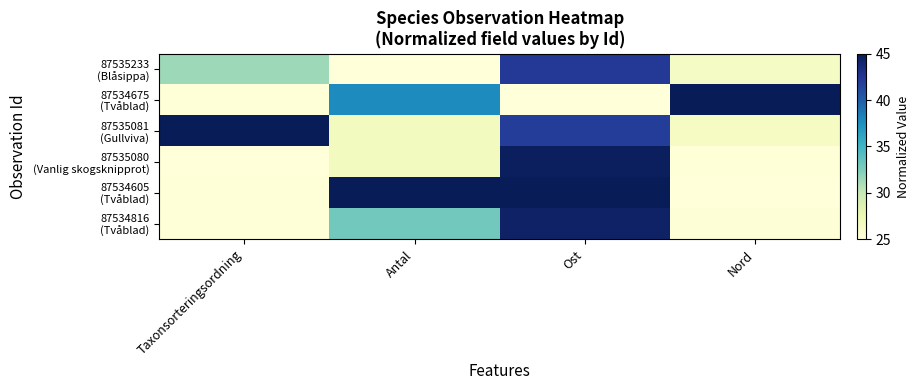

Count the number of categories in the chart.

4